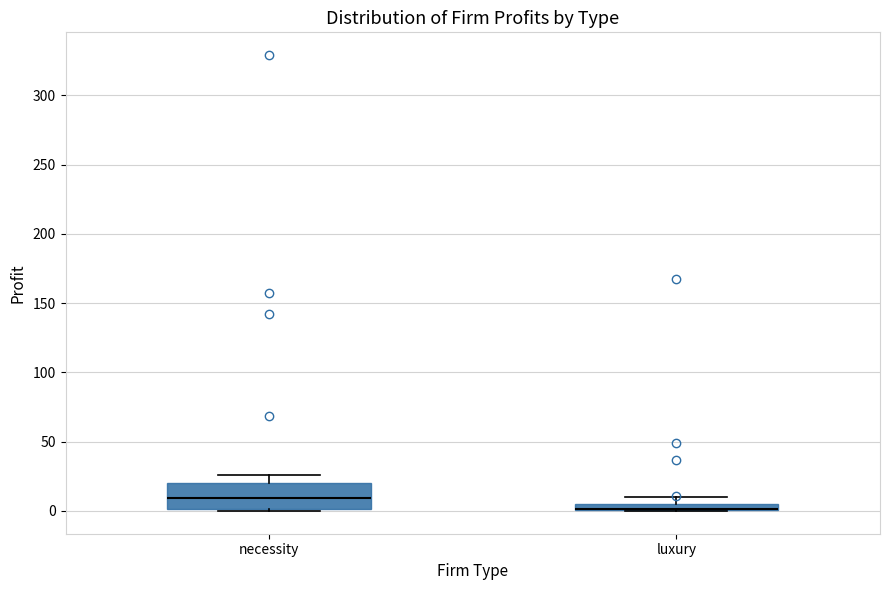

Comparing the boxes themselves (not the whiskers), which one is the tallest?

necessity